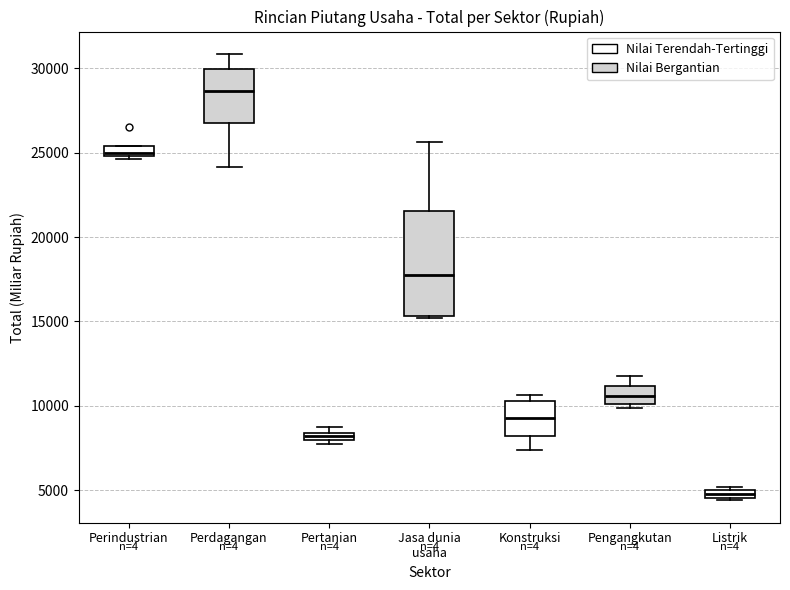

Which box is the tallest, from its lower edge to its upper edge?

Jasa dunia usaha